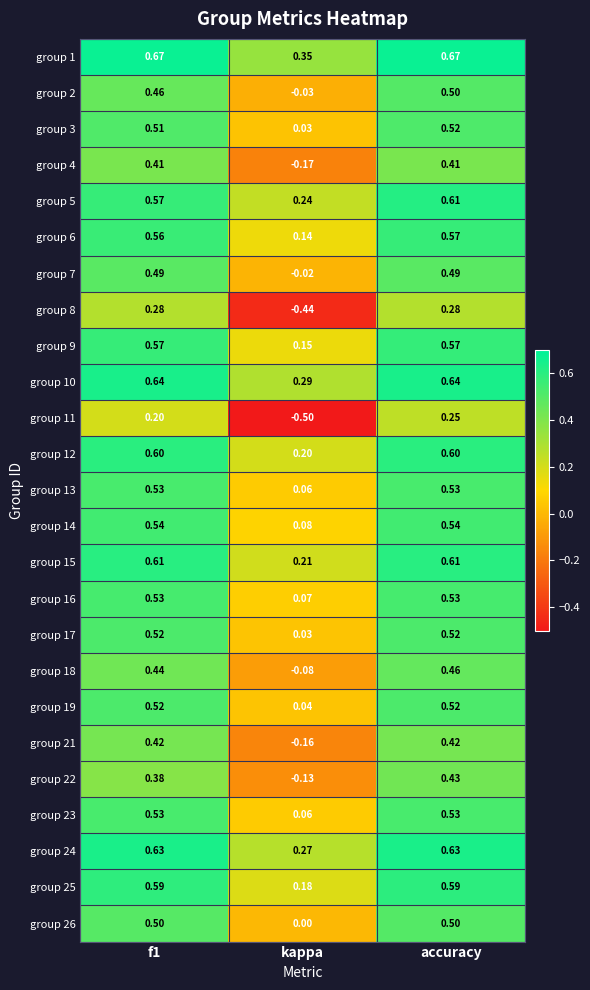

At which category is the sum across all series the highest?

accuracy